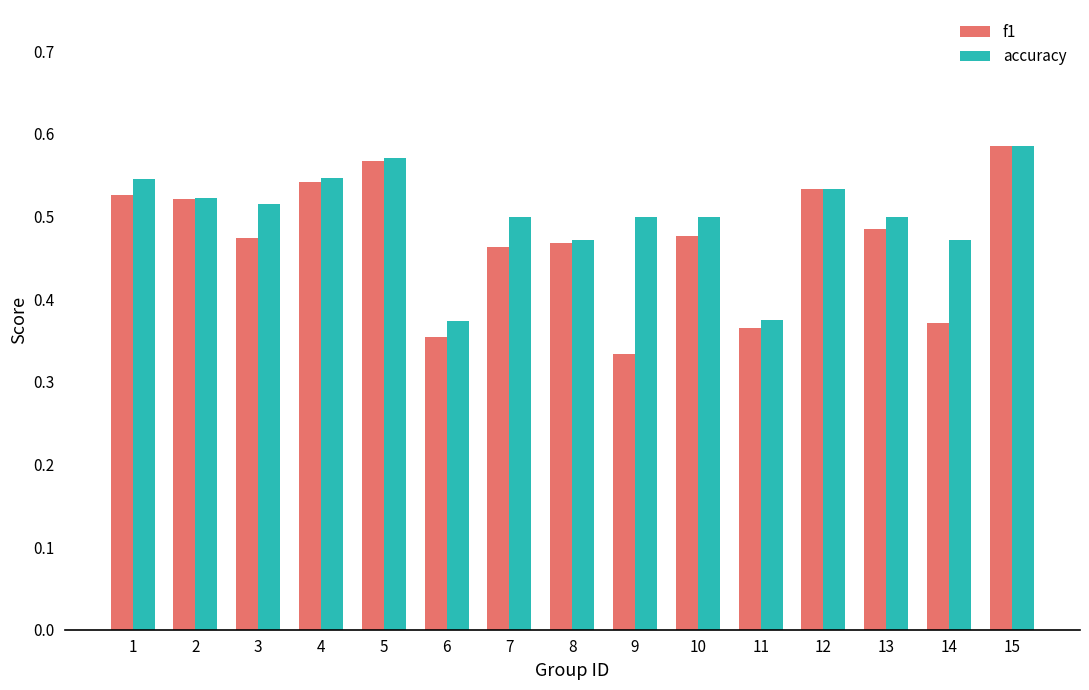

At which category does the chart reach its peak across all series?

15